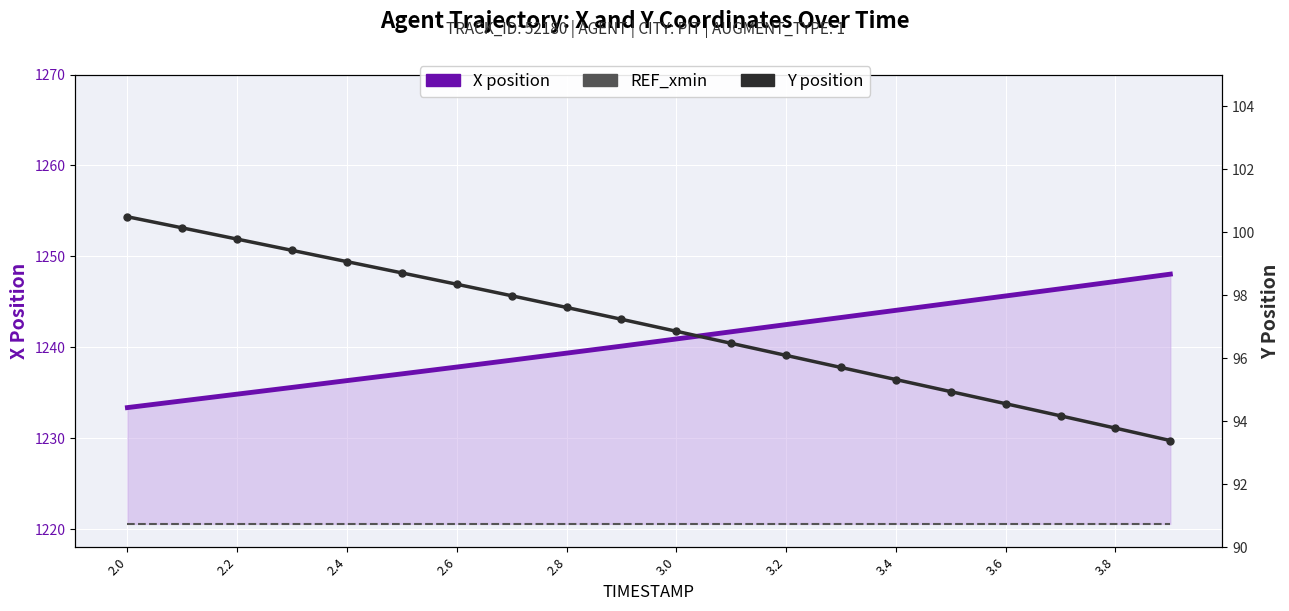

What are all the series names shown in the legend?

X position, REF_xmin, Y position